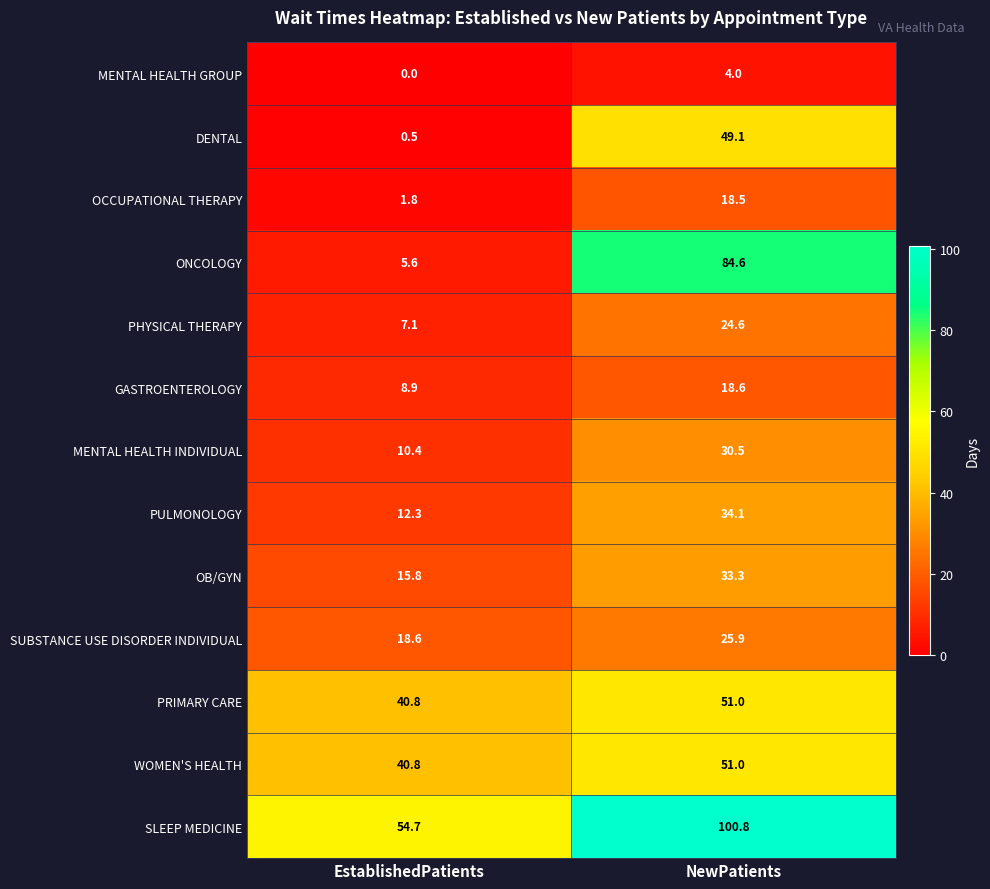

Reading right to left, extract all data points from this chart.

MENTAL HEALTH GROUP: NewPatients=4.0	EstablishedPatients=0.0
DENTAL: NewPatients=49.1	EstablishedPatients=0.5
OCCUPATIONAL THERAPY: NewPatients=18.5	EstablishedPatients=1.8
ONCOLOGY: NewPatients=84.6	EstablishedPatients=5.6
PHYSICAL THERAPY: NewPatients=24.6	EstablishedPatients=7.1
GASTROENTEROLOGY: NewPatients=18.6	EstablishedPatients=8.9
MENTAL HEALTH INDIVIDUAL: NewPatients=30.5	EstablishedPatients=10.4
PULMONOLOGY: NewPatients=34.1	EstablishedPatients=12.3
OB/GYN: NewPatients=33.3	EstablishedPatients=15.8
SUBSTANCE USE DISORDER INDIVIDUAL: NewPatients=25.9	EstablishedPatients=18.6
PRIMARY CARE: NewPatients=51.0	EstablishedPatients=40.8
WOMEN'S HEALTH: NewPatients=51.0	EstablishedPatients=40.8
SLEEP MEDICINE: NewPatients=100.8	EstablishedPatients=54.7